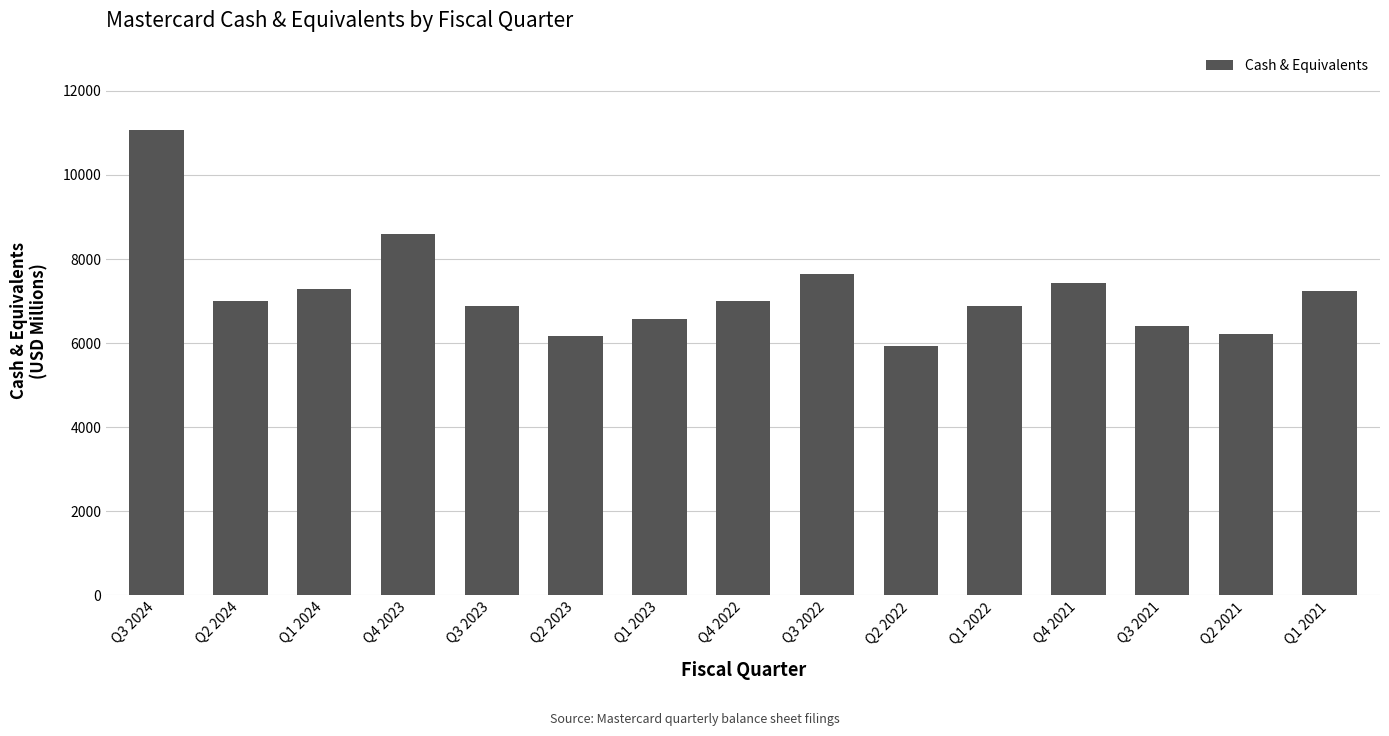

What is the label of the 6th bar from the left?

Q2 2023